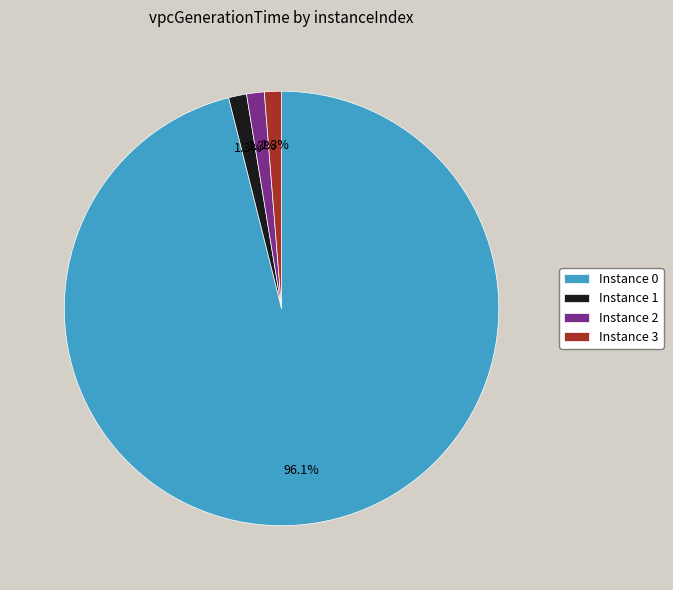

What is the total percentage of Instance 2 and Instance 1?

2.6%